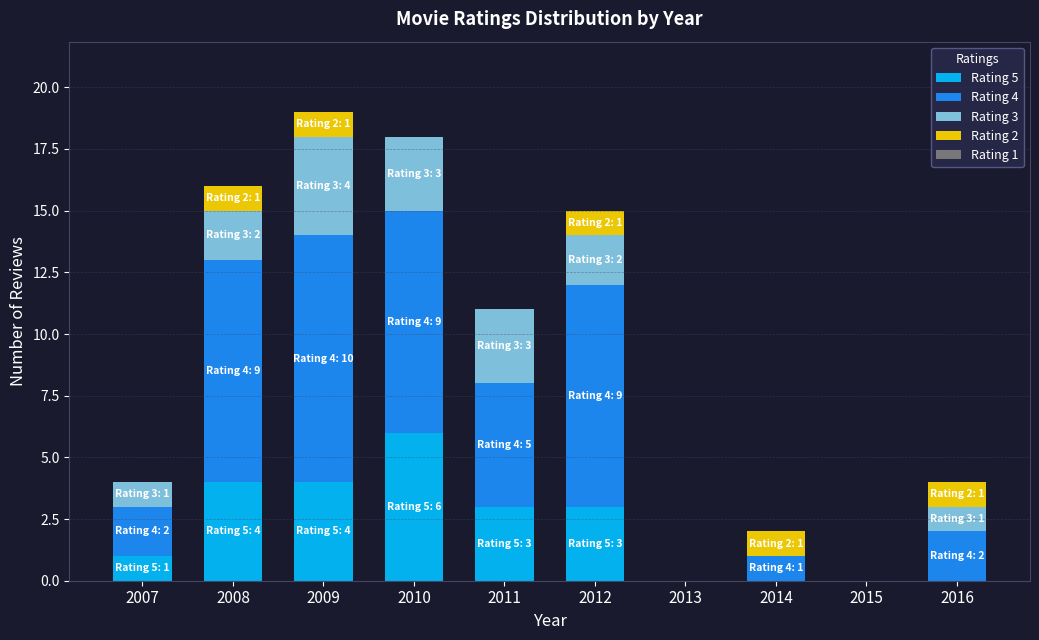

True or false: Rating 5 has a value of 0 at 2015.

True